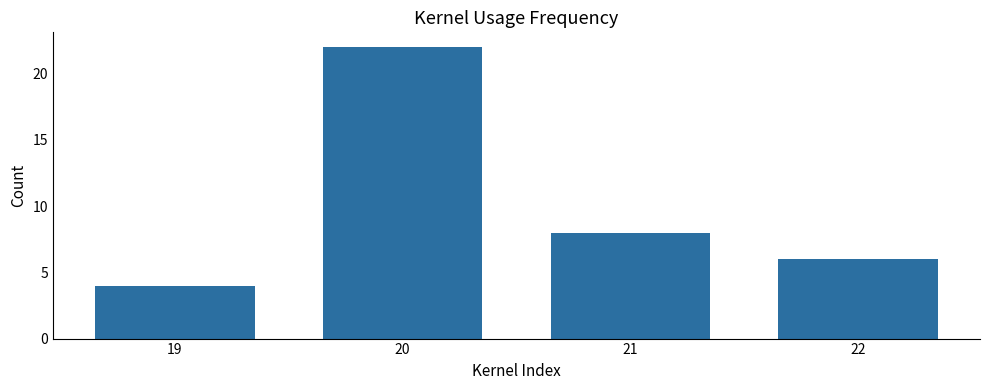

Rank the categories by value from highest to lowest.

20, 21, 22, 19